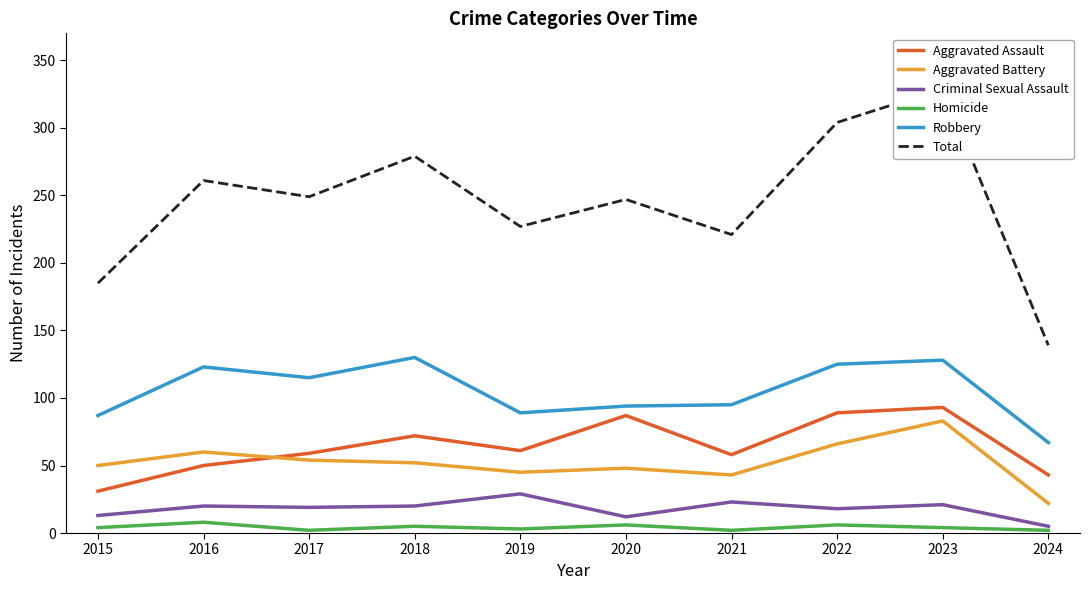

Reading left to right, what are all the values shown in this chart?

Aggravated Assault: 31	50	59	72	61	87	58	89	93	43
Aggravated Battery: 50	60	54	52	45	48	43	66	83	22
Criminal Sexual Assault: 13	20	19	20	29	12	23	18	21	5
Homicide: 4	8	2	5	3	6	2	6	4	2
Robbery: 87	123	115	130	89	94	95	125	128	67
Total: 185	261	249	279	227	247	221	304	329	139